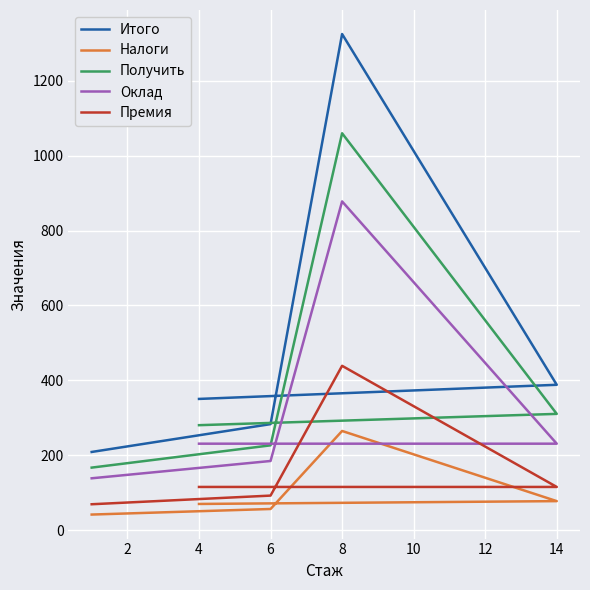

What is the sum of all Налоги values?

511.1